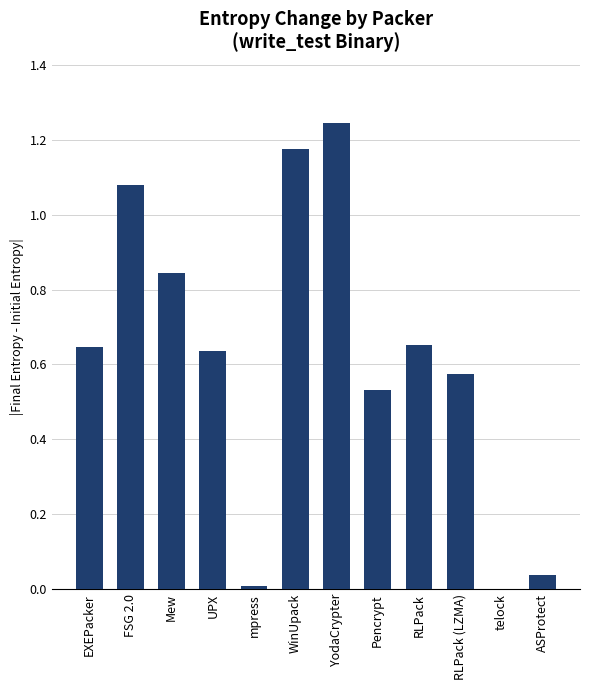

What is the change in value from UPX to YodaCrypter?

+0.6